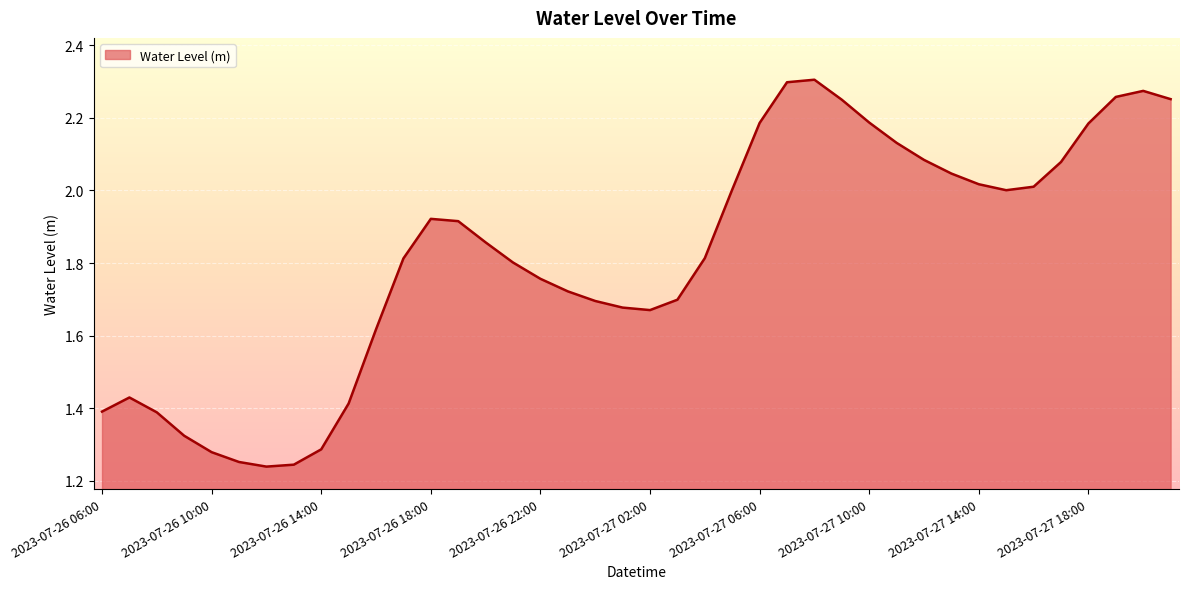

What is the difference between the maximum and minimum values?

1.1